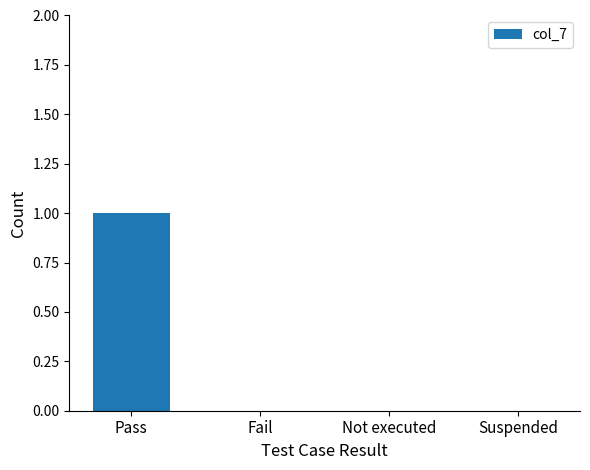

The chart shows a value of 1 at Pass. True or false?

True